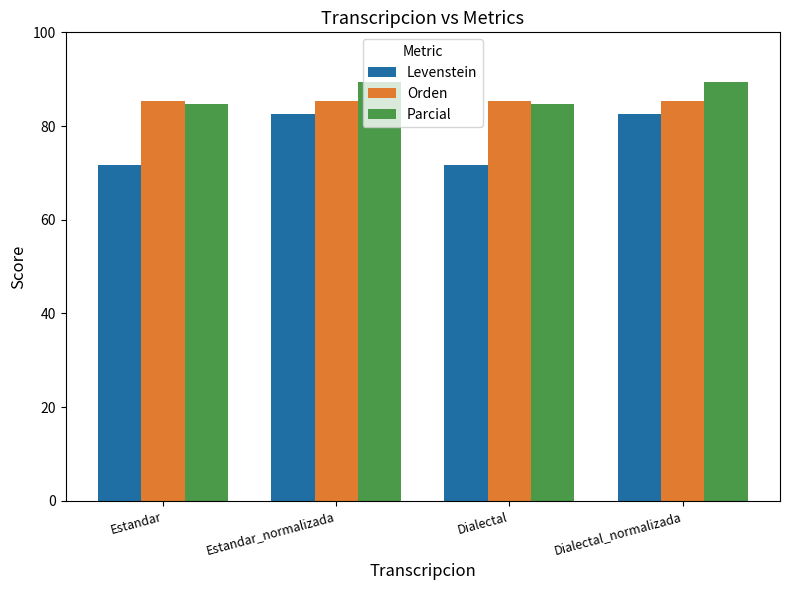

What is the label of the 1st bar from the left?

Estandar